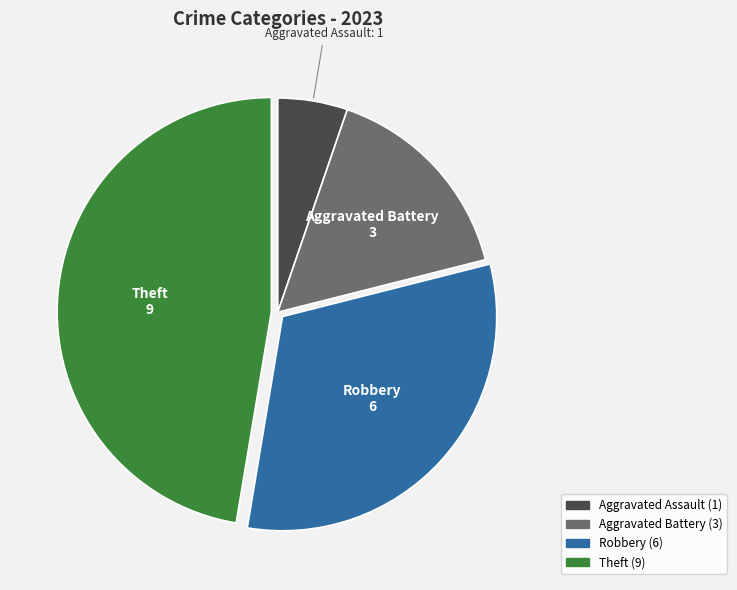

Count the number of slices in the pie.

4